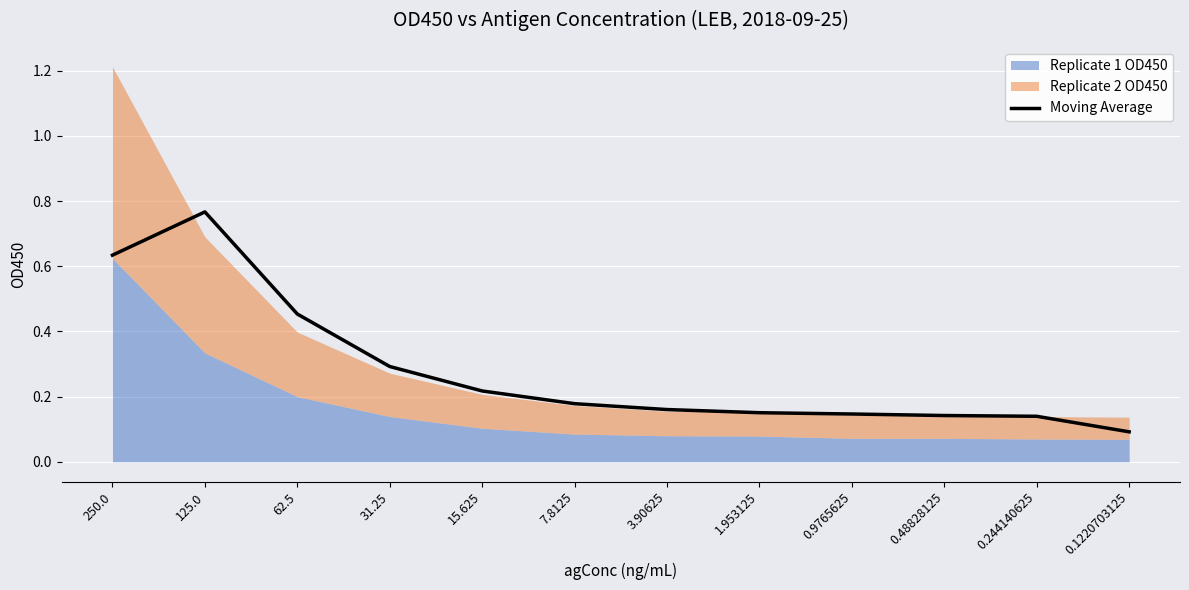

At which label does Moving Average reach its minimum?

0.1220703125